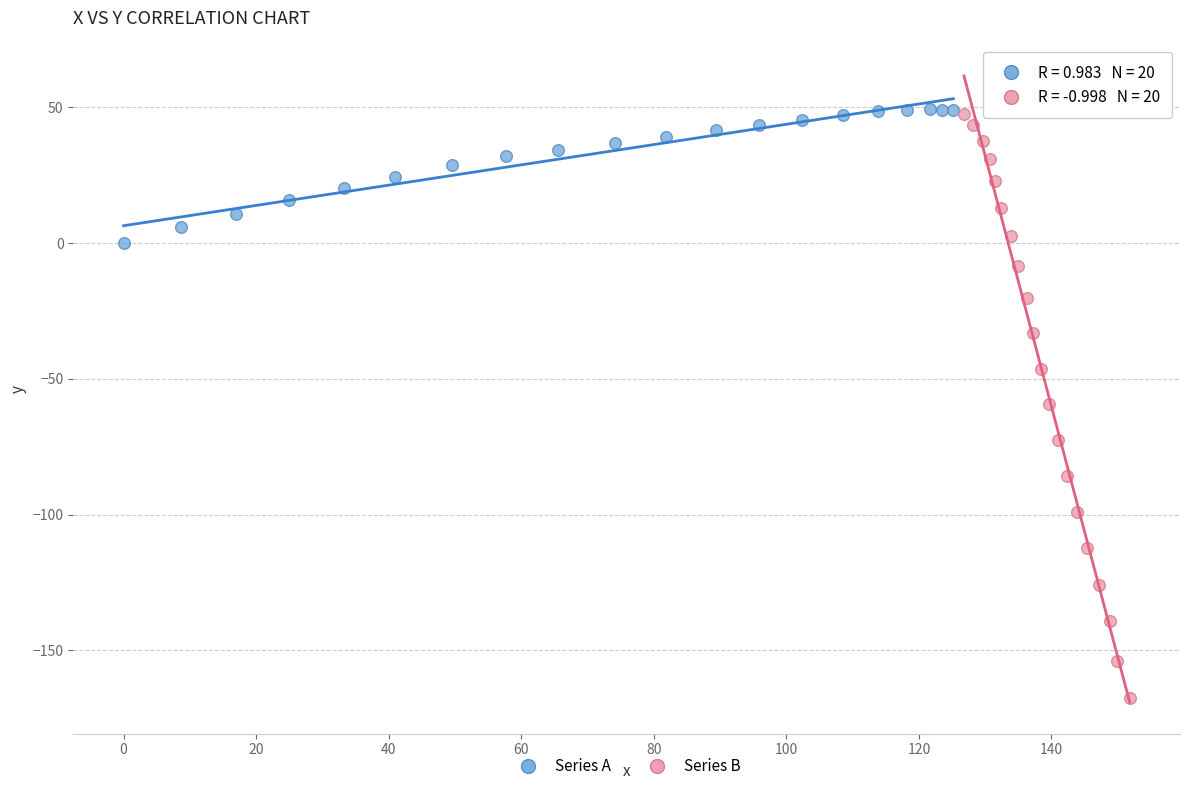

Which series has the widest spread of Y values?

Series B